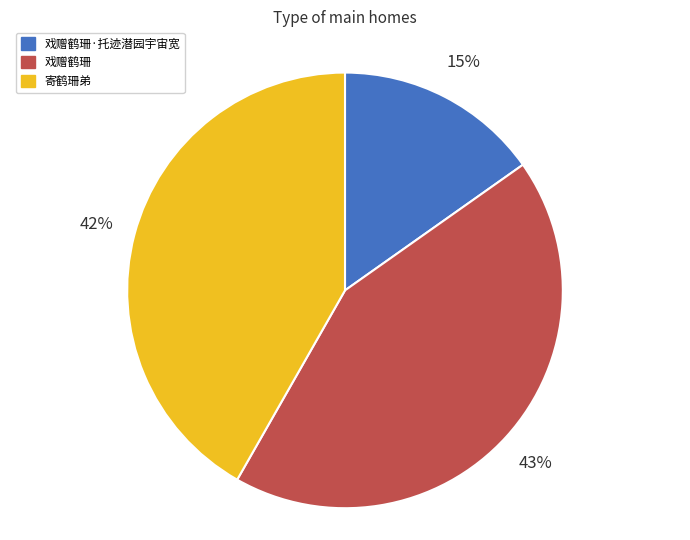

To the nearest percent, what portion does 寄鹤珊弟 represent?

42%